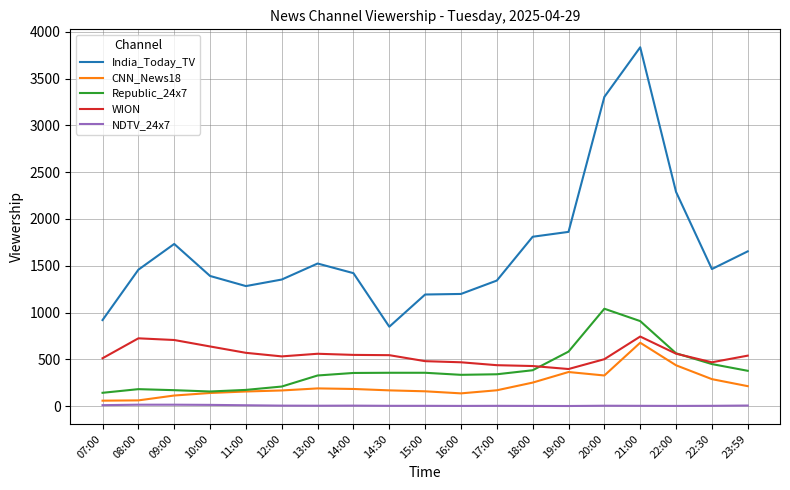

At which category is the sum across all series the highest?

21:00